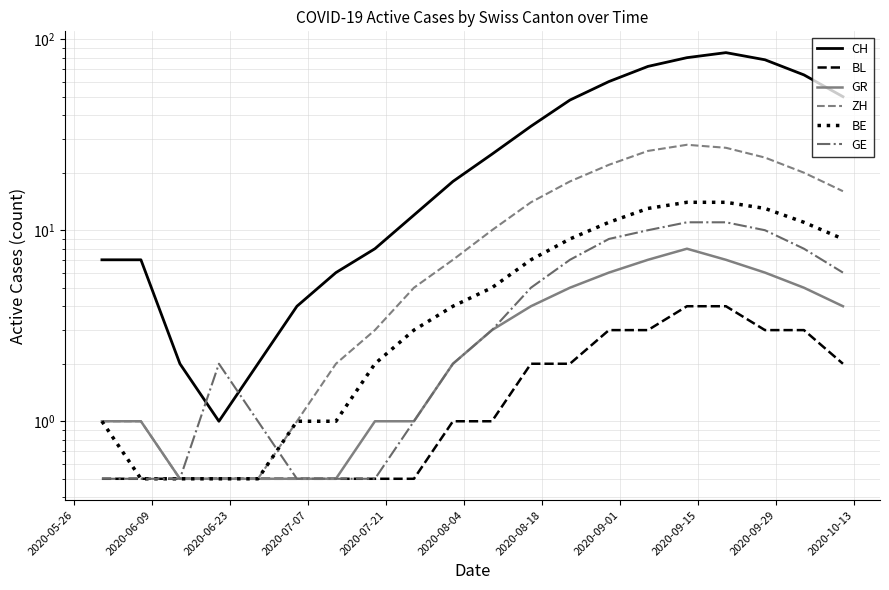

Which series has the largest total across all categories?

CH